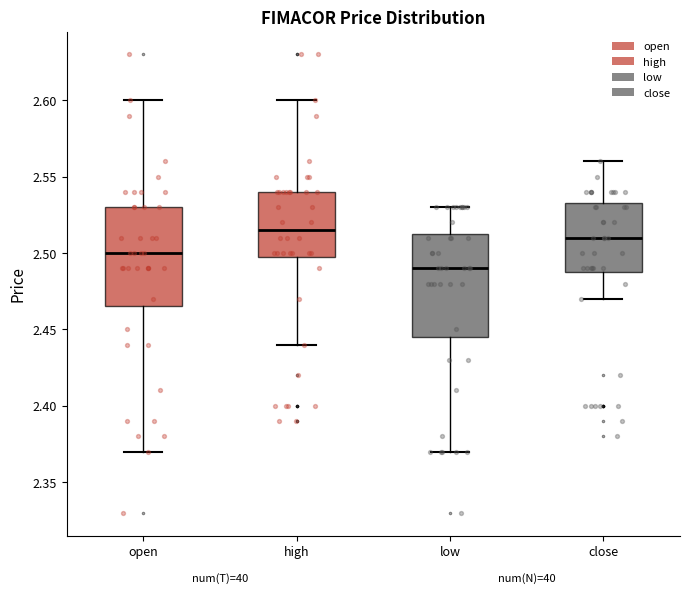

Where is the lower edge of the box for close on the y-axis? The values are not printed on the chart, so give them approximately, as read against the axis.

2.490